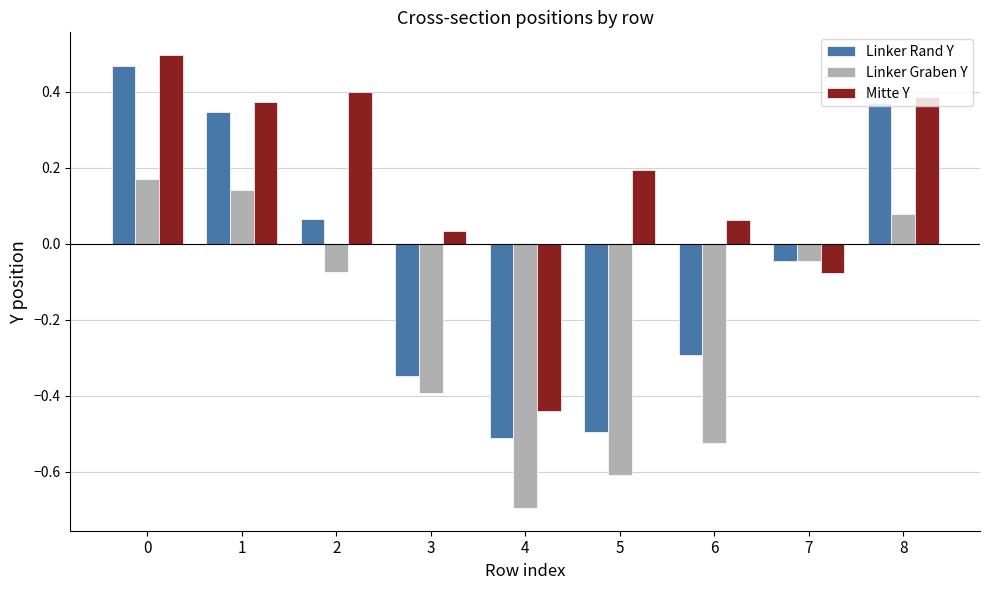

Which series has the largest total across all categories?

Mitte Y